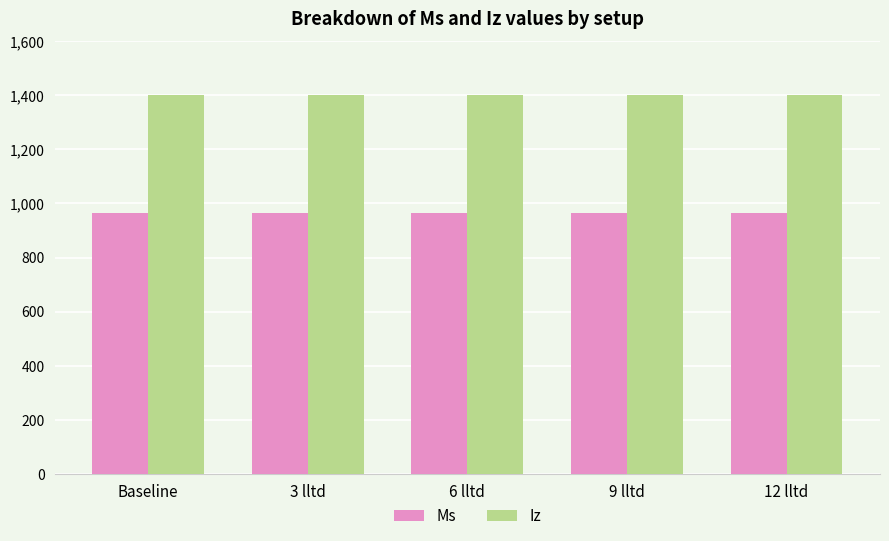

Reading right to left, extract all data points from this chart.

Ms: 12 lltd=965	9 lltd=965	6 lltd=965	3 lltd=965	Baseline=965
Iz: 12 lltd=1400	9 lltd=1400	6 lltd=1400	3 lltd=1400	Baseline=1400